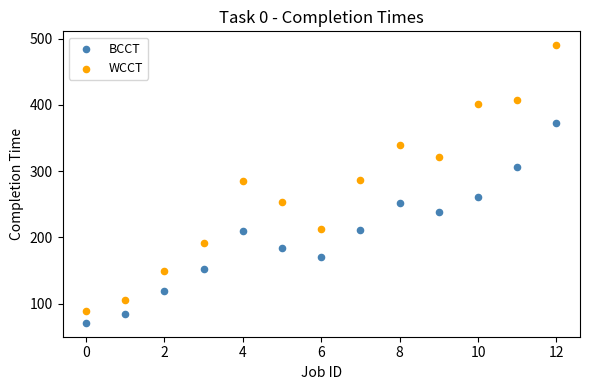

Across all data points, what is the range of Y values (max minus min)?

419